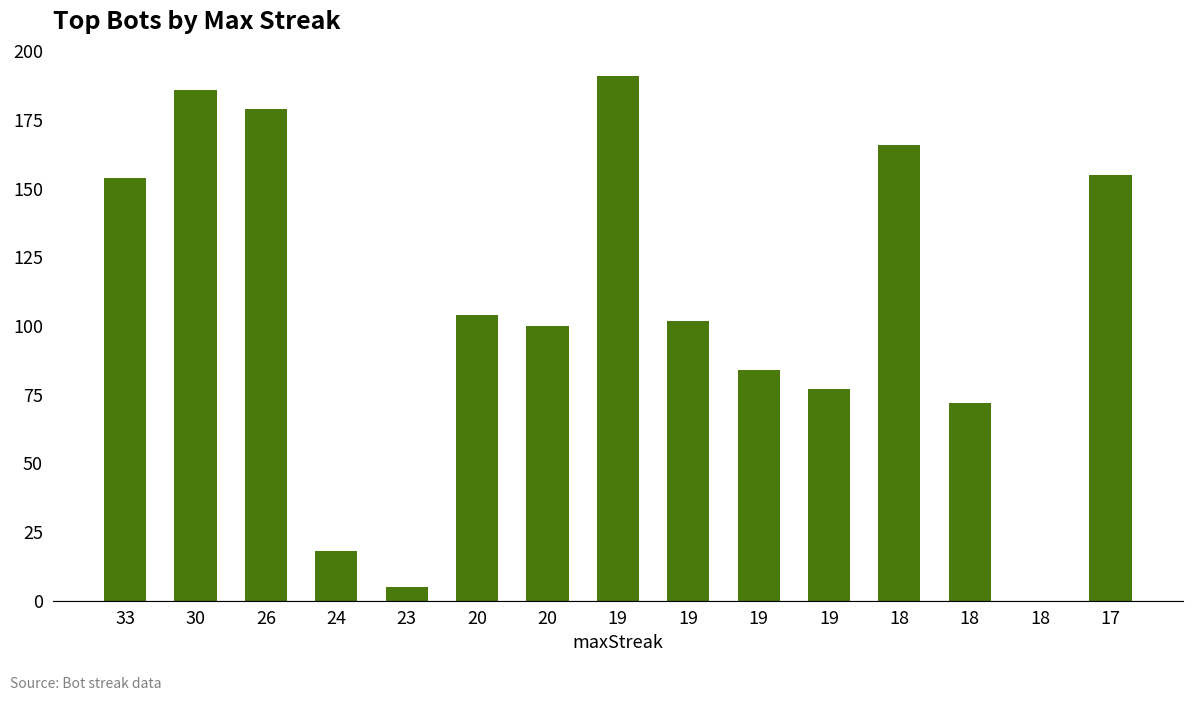

Where does the data first go above 102?

33